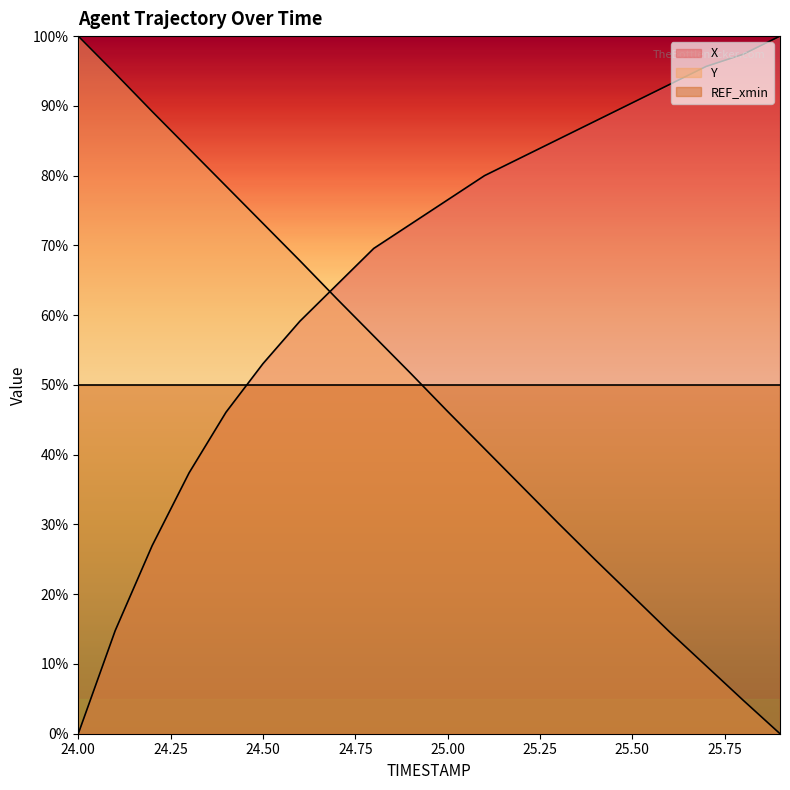

What is the difference between the maximum and second lowest values in the Y series?

95.2